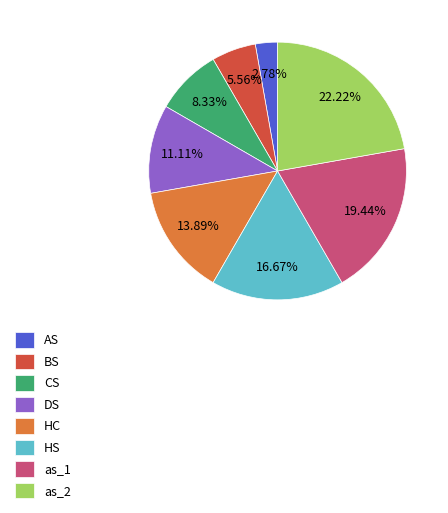

Is it true that AS is 3% of the pie?

True